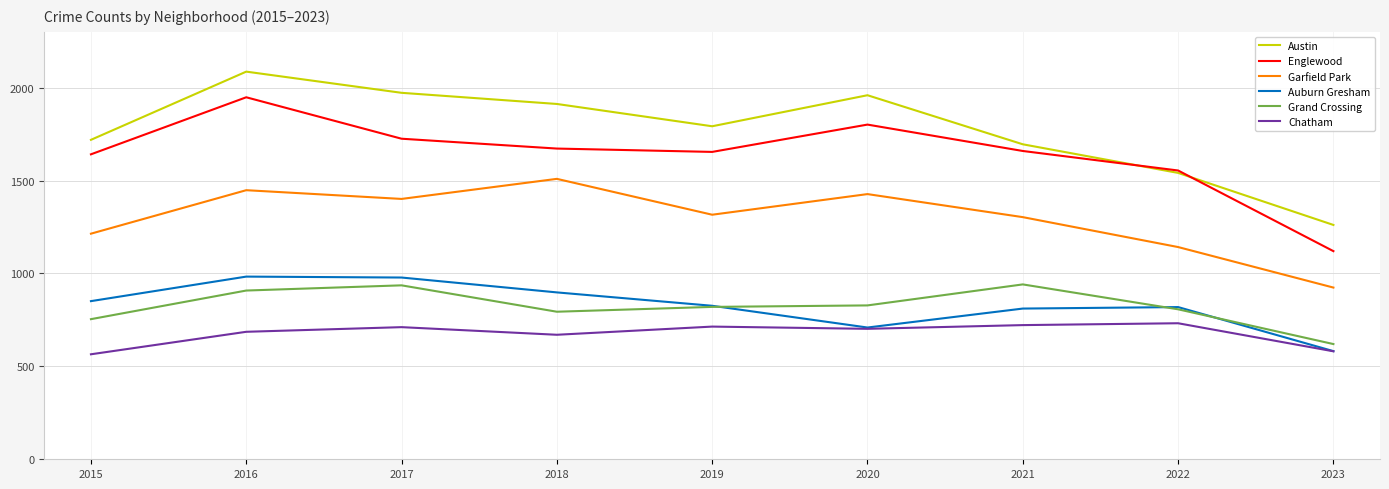

True or false: Auburn Gresham and Austin intersect in this chart.

False